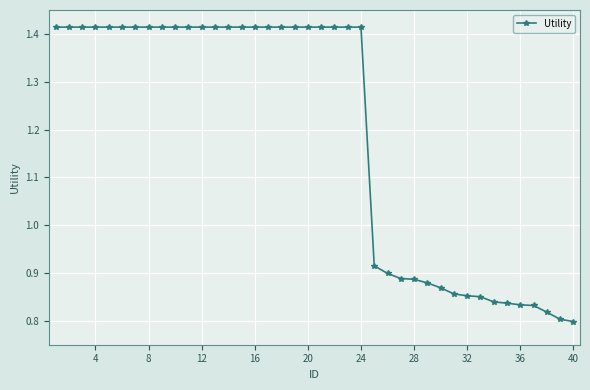

Does the chart display data point markers on the line(s)?

Yes